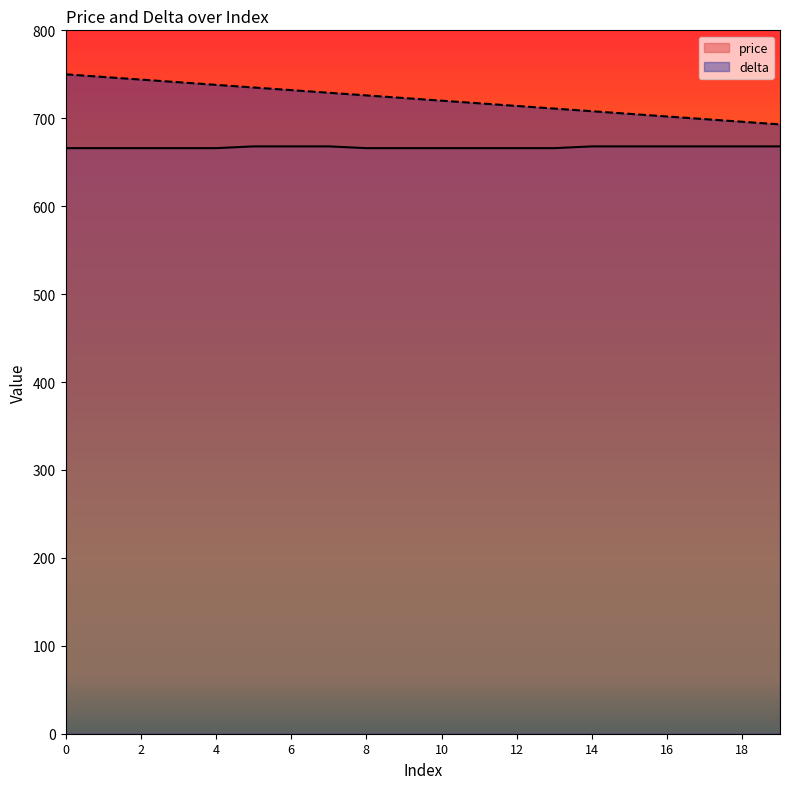

Which series changed the most between 2 and 11?

delta